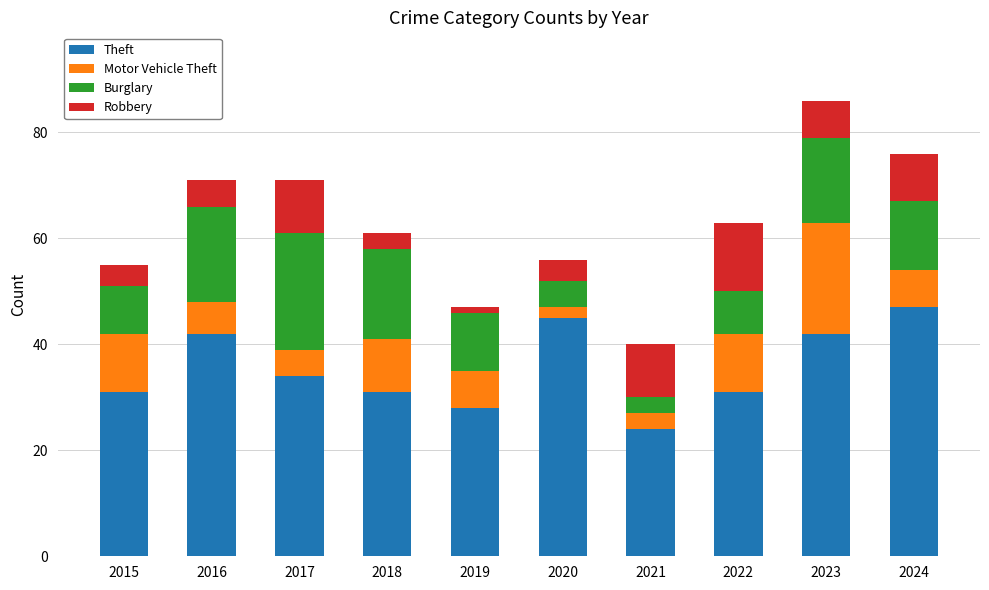

What is the sum of all Theft values?

355